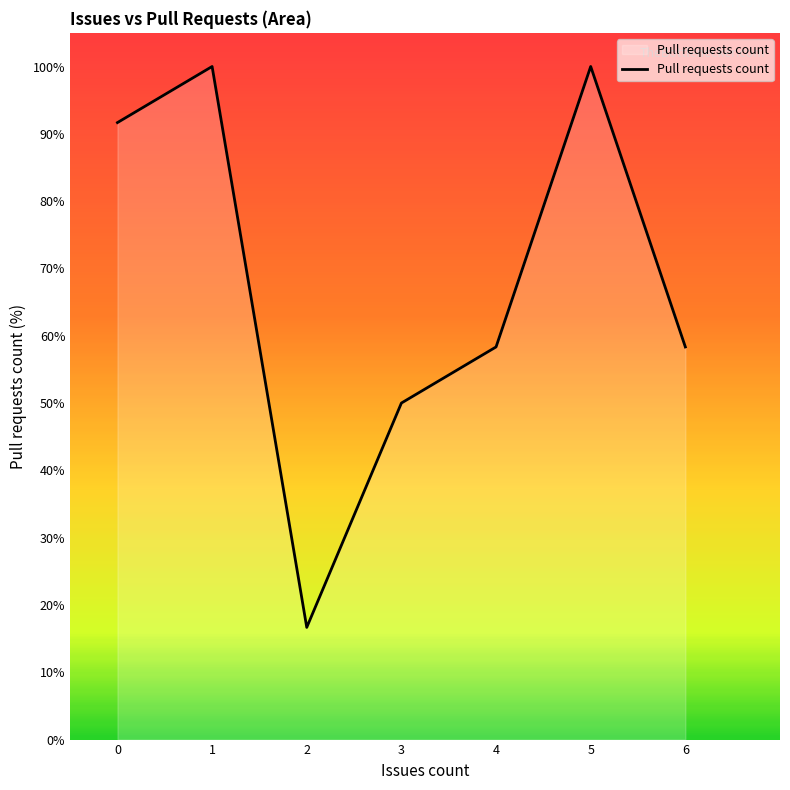

The chart shows a value of 91.7 at 0. True or false?

True